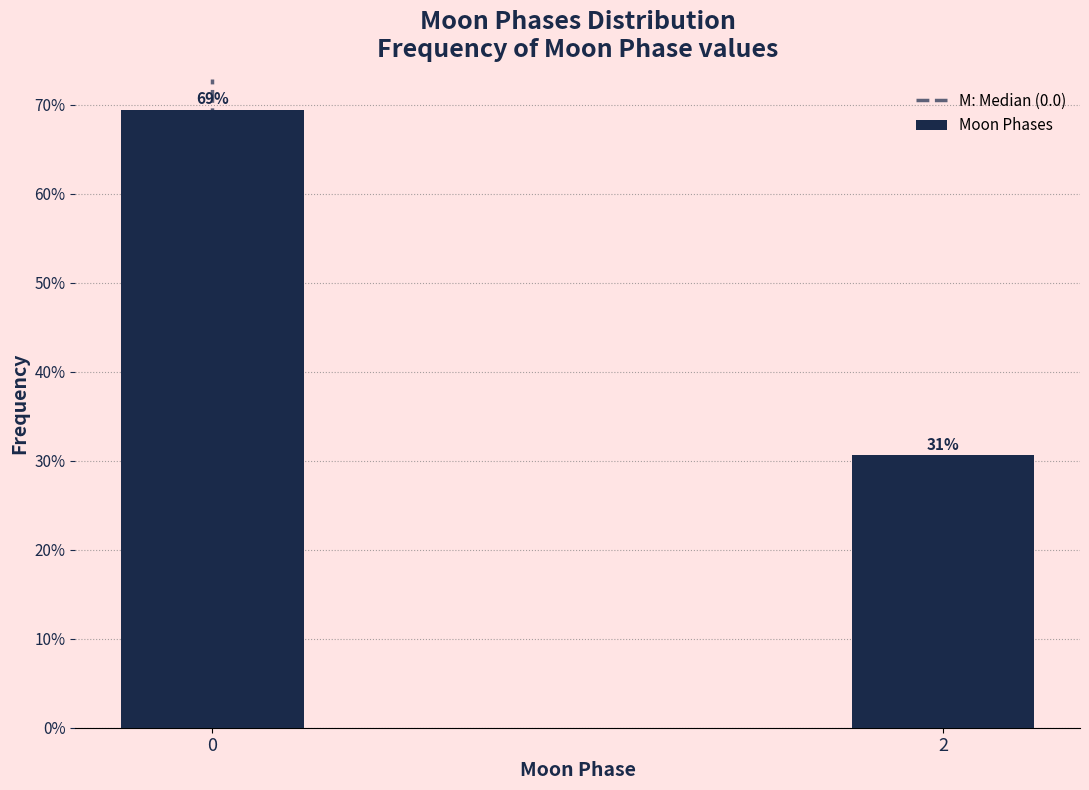

How many bars are there in total?

2